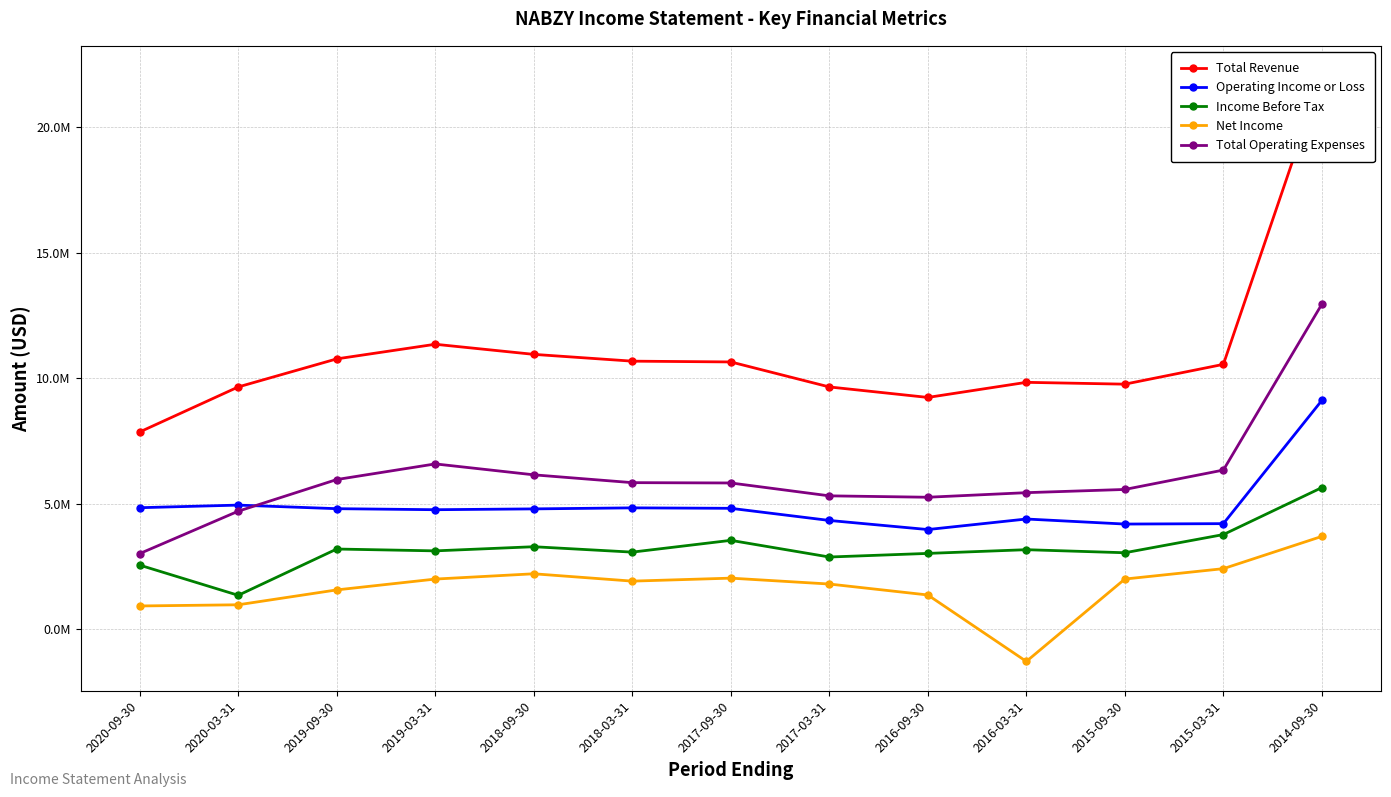

What is the label of the 6th point from the right?

2017-03-31